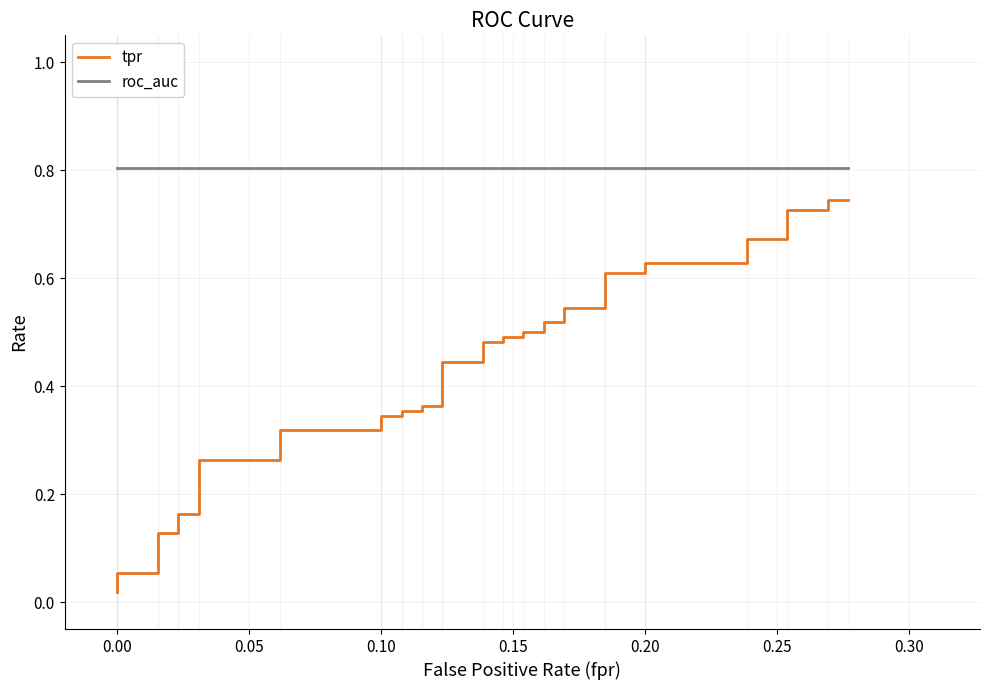

At how many categories does at least one series exceed 0?

40